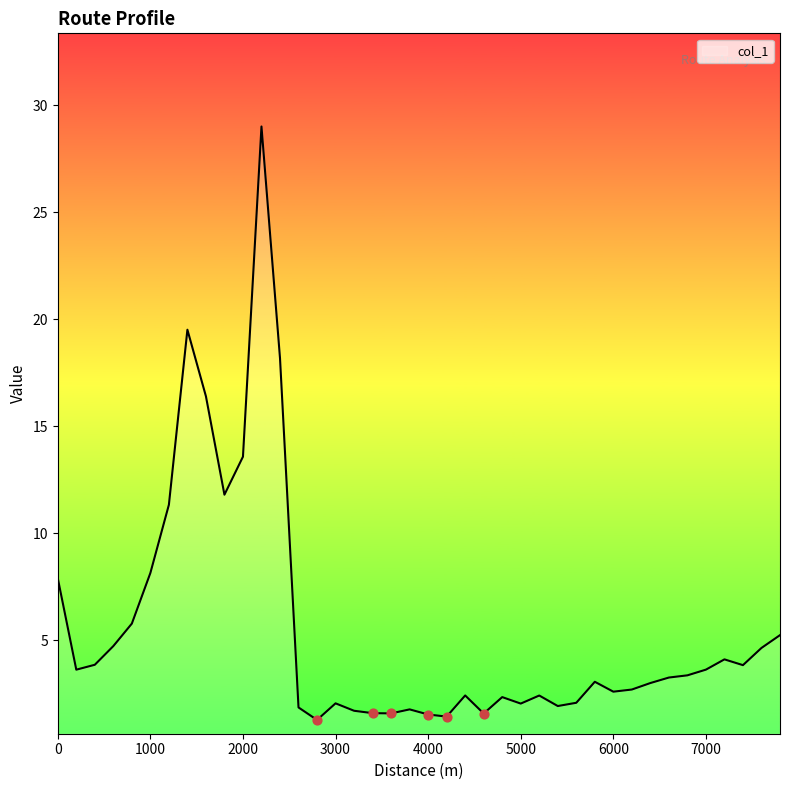

What is the minimum value shown in the chart?

1.3